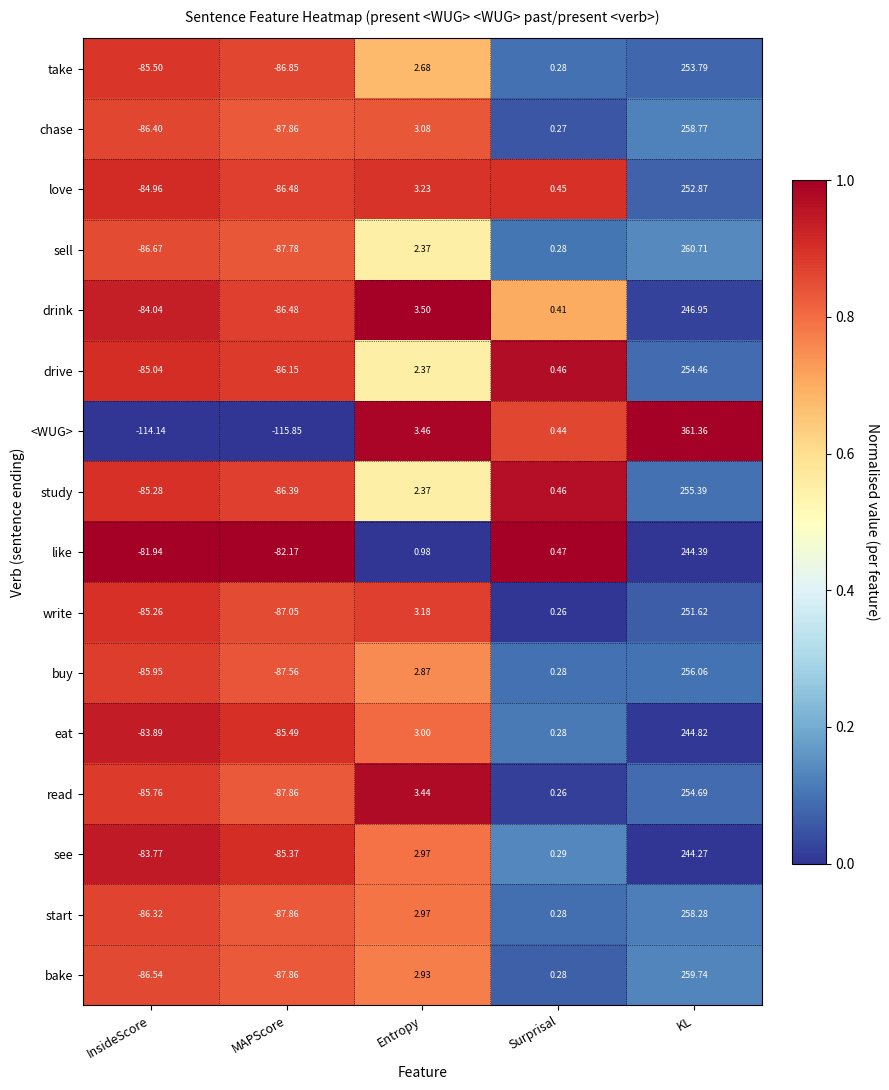

List the series in order of their peak value, lowest first.

see, like, eat, drink, write, love, take, drive, read, study, buy, start, chase, bake, sell, <WUG>